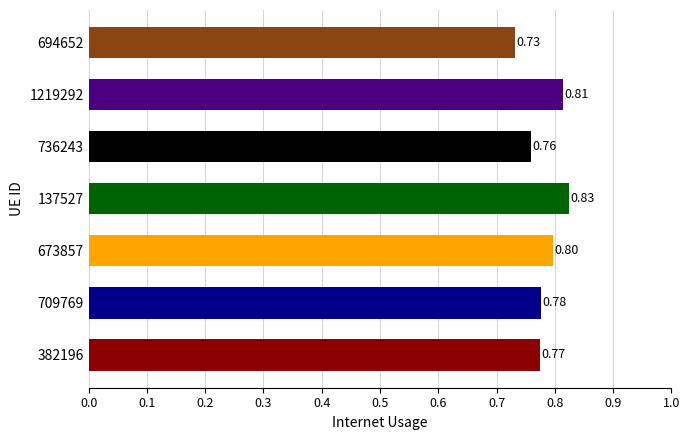

At which label is the value closest to 0?

694652